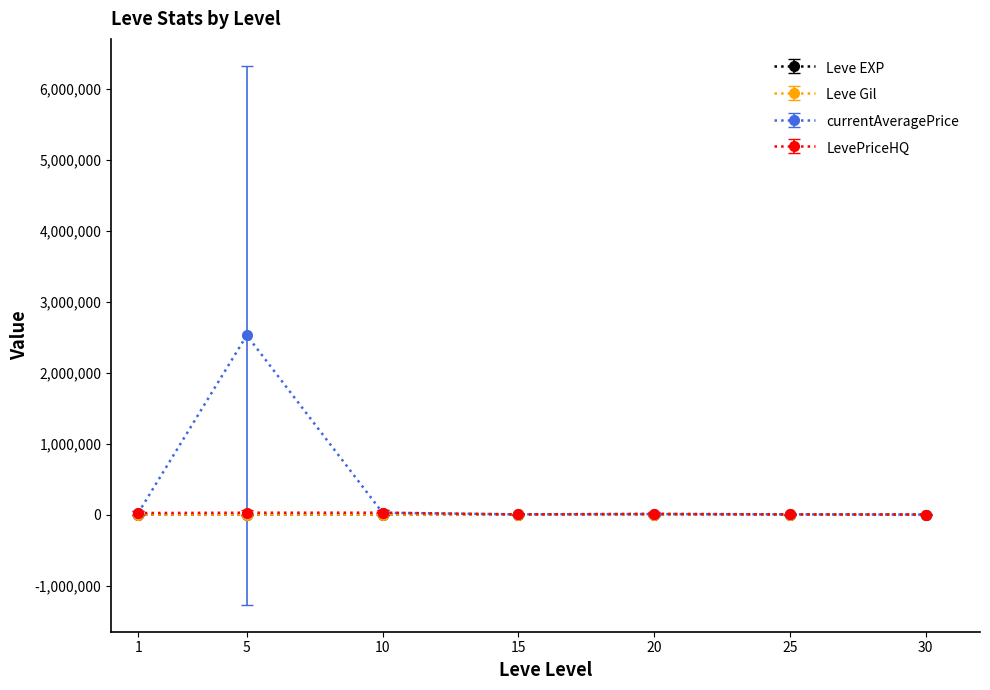

Which series has the largest total across all categories?

currentAveragePrice